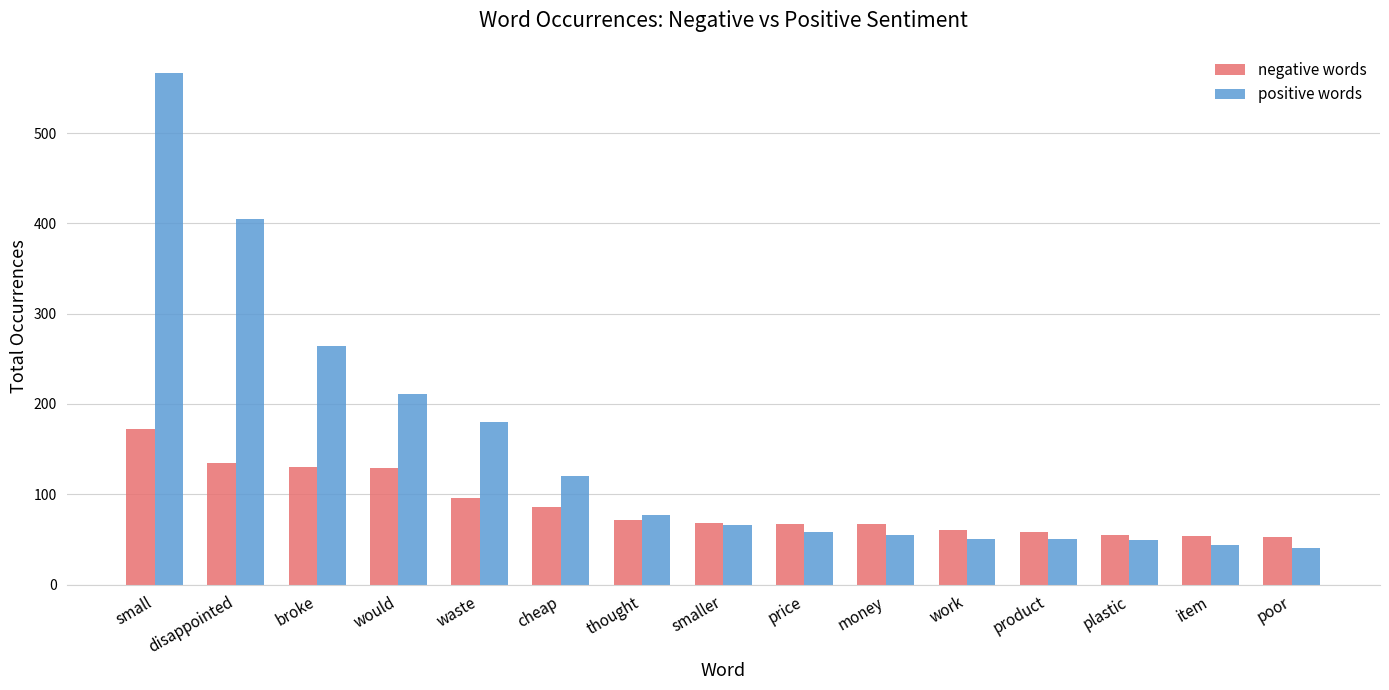

Rank the series at small from lowest to highest value.

negative words, positive words